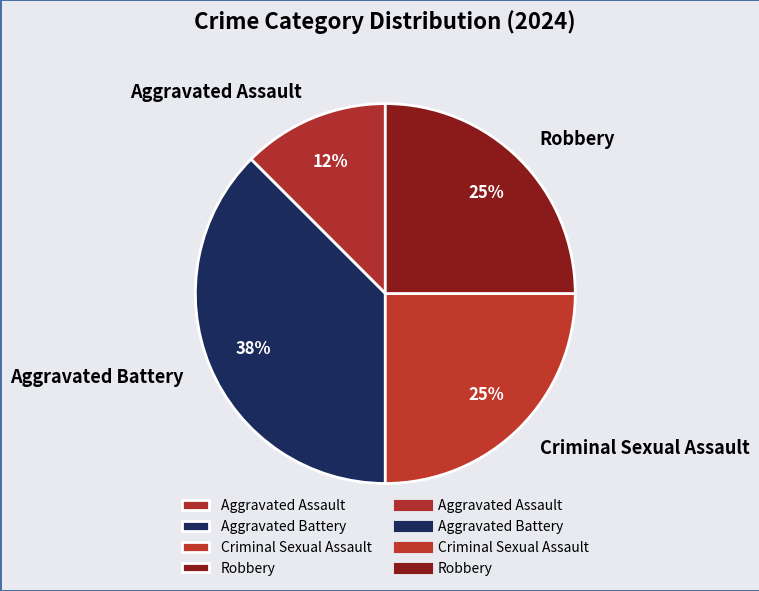

Combined, do Criminal Sexual Assault and Aggravated Assault account for over 50%?

No